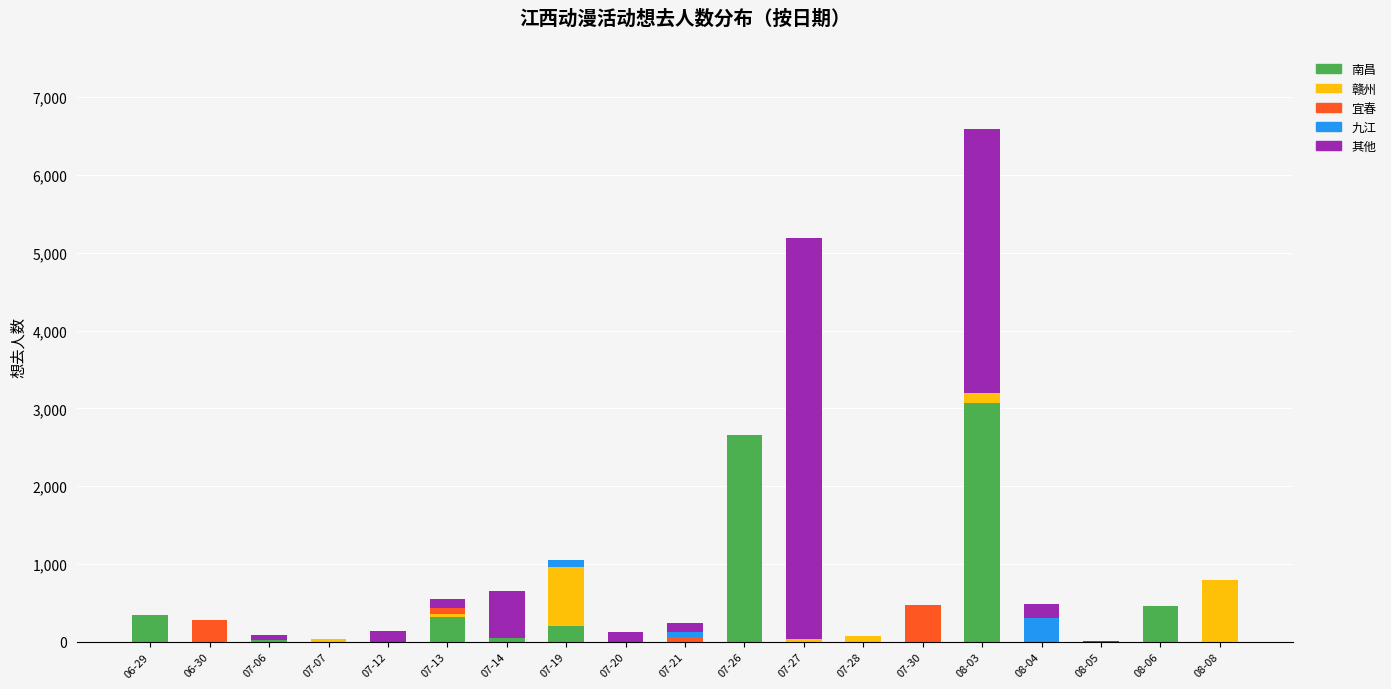

Which category has the highest value in the 南昌 series?

08-03